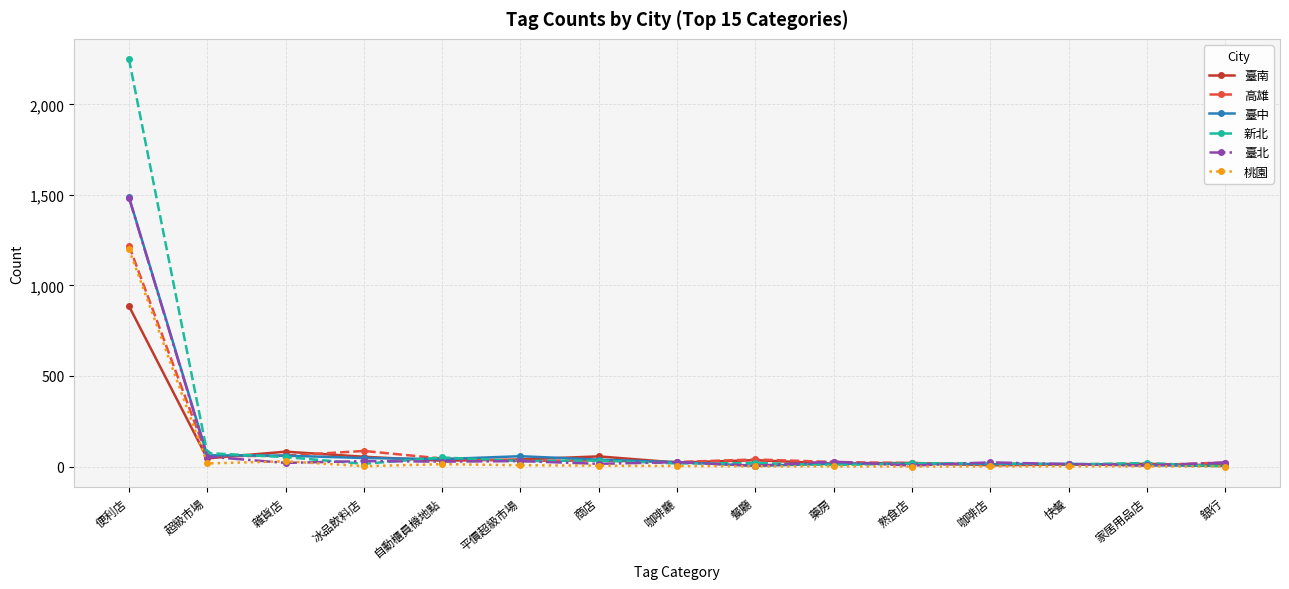

How many lines are shown in the chart?

6